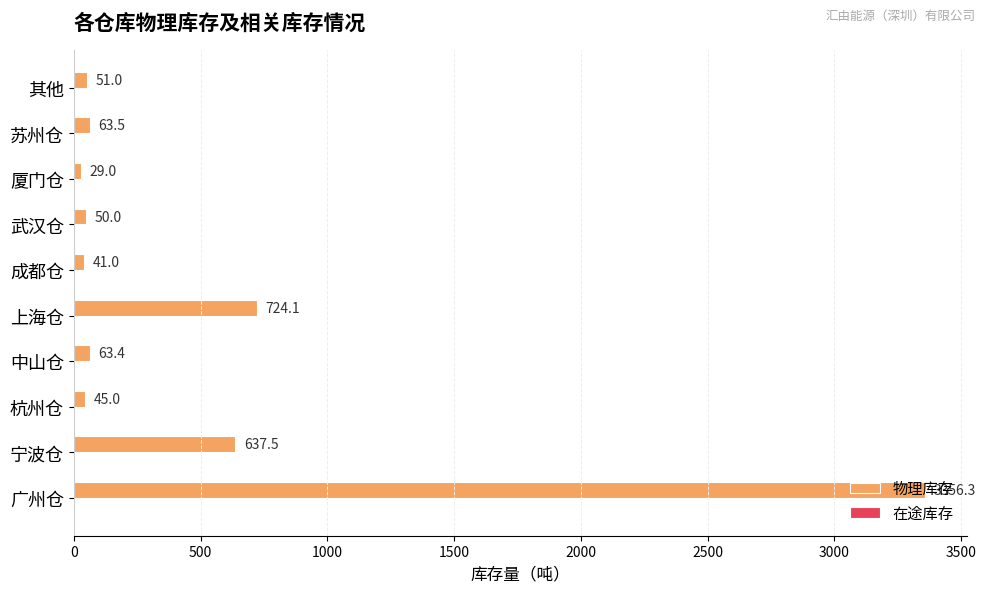

Rank the categories by value from lowest to highest.

厦门仓, 成都仓, 杭州仓, 武汉仓, 其他, 中山仓, 苏州仓, 宁波仓, 上海仓, 广州仓